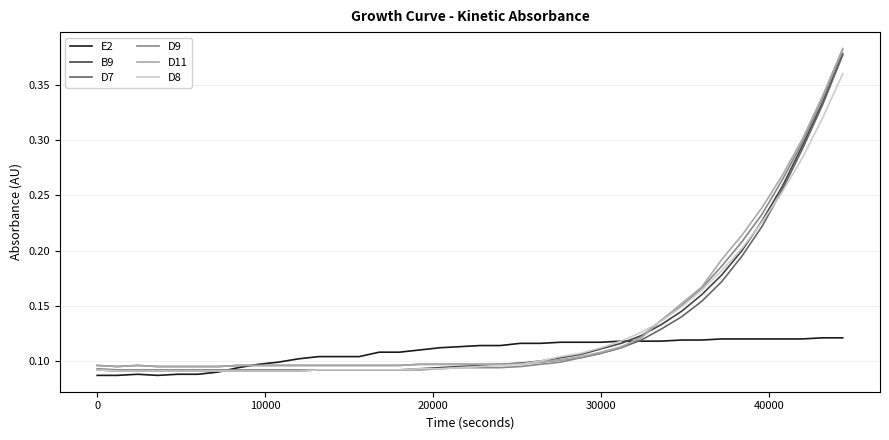

After their last crossing, which series has the higher values: D8 or B9?

B9